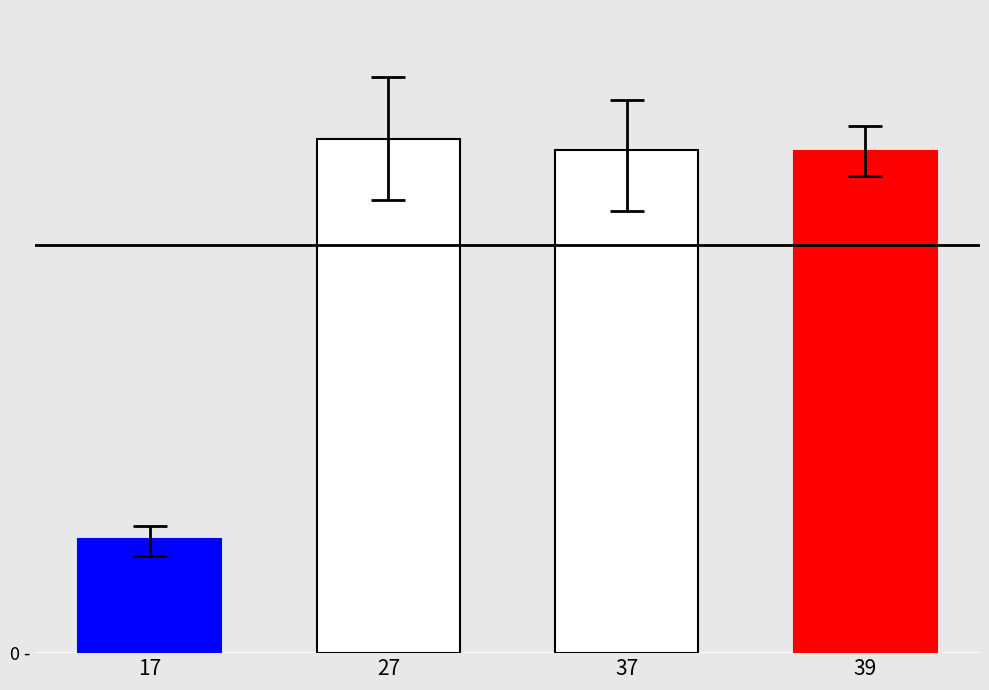

Read the value at 17.

1338.6